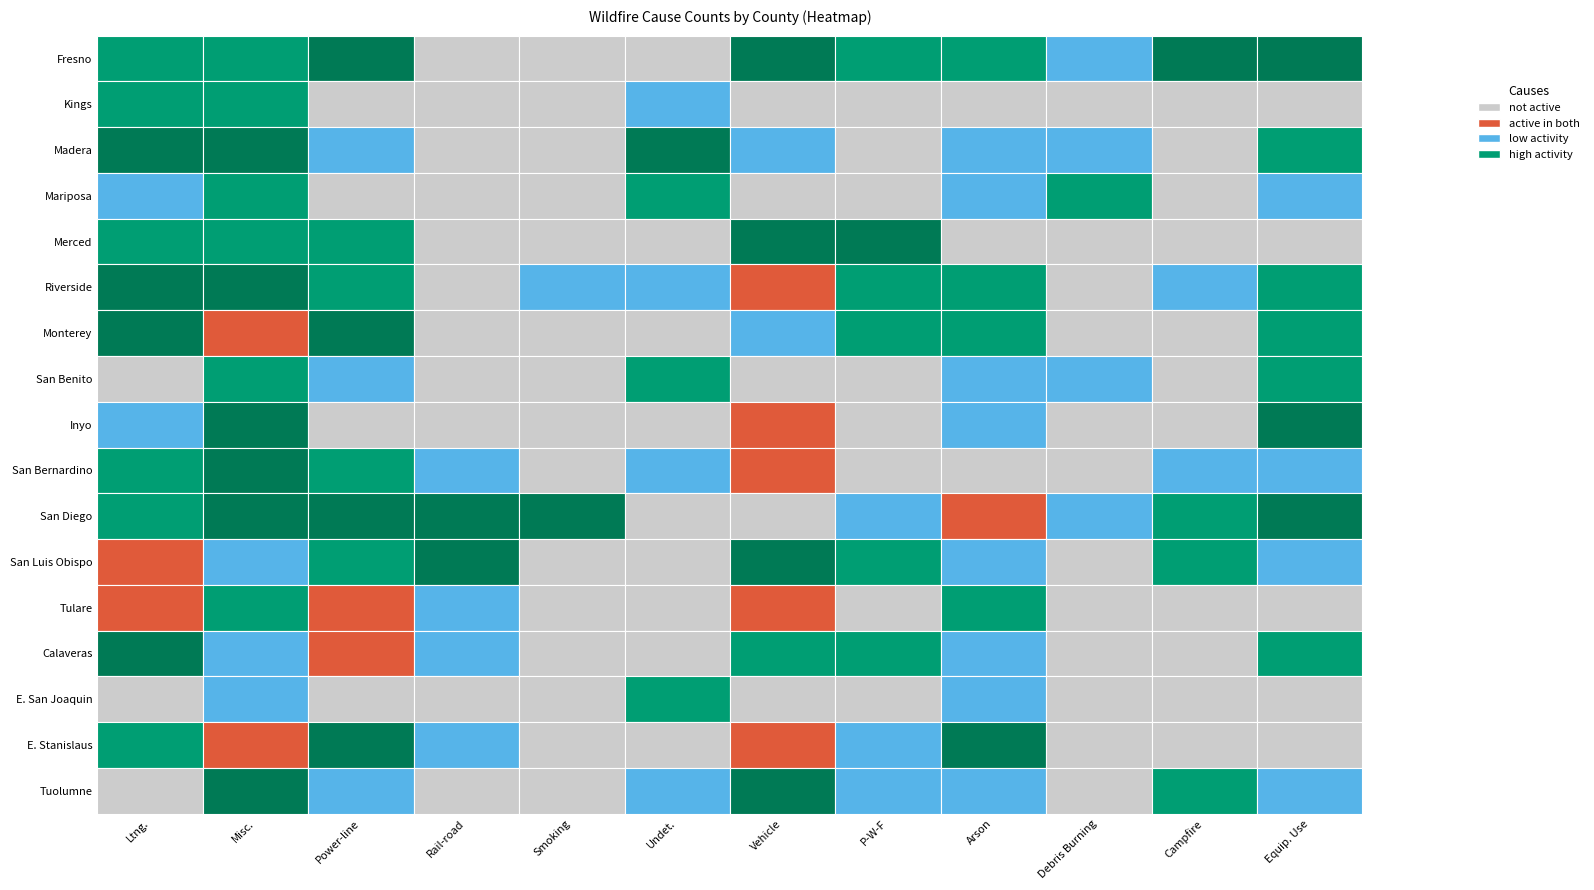

Reading right to left, extract all data points from this chart.

Fresno: Equip. Use=367	Campfire=307	Debris Burning=7	Arson=20	P-W-F=18	Vehicle=309	Undet.=0	Smoking=0	Rail-road=0	Power-line=226	Misc.=30	Ltng.=35
Kings: Equip. Use=0	Campfire=0	Debris Burning=0	Arson=0	P-W-F=0	Vehicle=0	Undet.=1	Smoking=0	Rail-road=0	Power-line=0	Misc.=36	Ltng.=11
Madera: Equip. Use=31	Campfire=0	Debris Burning=10	Arson=2	P-W-F=0	Vehicle=1	Undet.=436	Smoking=0	Rail-road=0	Power-line=1	Misc.=106	Ltng.=113
Mariposa: Equip. Use=4	Campfire=0	Debris Burning=24	Arson=1	P-W-F=0	Vehicle=0	Undet.=19	Smoking=0	Rail-road=0	Power-line=0	Misc.=53	Ltng.=10
Merced: Equip. Use=0	Campfire=0	Debris Burning=0	Arson=0	P-W-F=575	Vehicle=693	Undet.=0	Smoking=0	Rail-road=0	Power-line=39	Misc.=30	Ltng.=61
Riverside: Equip. Use=16	Campfire=8	Debris Burning=0	Arson=13	P-W-F=11	Vehicle=1597	Undet.=4	Smoking=1	Rail-road=0	Power-line=31	Misc.=382	Ltng.=255
Monterey: Equip. Use=54	Campfire=0	Debris Burning=0	Arson=22	P-W-F=20	Vehicle=6	Undet.=0	Smoking=0	Rail-road=0	Power-line=446	Misc.=977	Ltng.=276
San Benito: Equip. Use=54	Campfire=0	Debris Burning=1	Arson=4	P-W-F=0	Vehicle=0	Undet.=41	Smoking=0	Rail-road=0	Power-line=7	Misc.=12	Ltng.=0
Inyo: Equip. Use=395	Campfire=0	Debris Burning=0	Arson=1	P-W-F=0	Vehicle=850	Undet.=0	Smoking=0	Rail-road=0	Power-line=0	Misc.=305	Ltng.=5
San Bernardino: Equip. Use=2	Campfire=2	Debris Burning=0	Arson=0	P-W-F=0	Vehicle=1653	Undet.=2	Smoking=0	Rail-road=1	Power-line=15	Misc.=296	Ltng.=20
San Diego: Equip. Use=138	Campfire=14	Debris Burning=2	Arson=2306	P-W-F=1	Vehicle=0	Undet.=0	Smoking=239	Rail-road=374	Power-line=220	Misc.=136	Ltng.=23
San Luis Obispo: Equip. Use=1	Campfire=17	Debris Burning=0	Arson=1	P-W-F=44	Vehicle=243	Undet.=0	Smoking=0	Rail-road=67	Power-line=62	Misc.=1	Ltng.=1957
Tulare: Equip. Use=0	Campfire=0	Debris Burning=0	Arson=29	P-W-F=0	Vehicle=1377	Undet.=0	Smoking=0	Rail-road=2	Power-line=803	Misc.=31	Ltng.=1213
Calaveras: Equip. Use=28	Campfire=0	Debris Burning=0	Arson=1	P-W-F=39	Vehicle=12	Undet.=0	Smoking=0	Rail-road=5	Power-line=865	Misc.=6	Ltng.=189
E. San Joaquin: Equip. Use=0	Campfire=0	Debris Burning=0	Arson=1	P-W-F=0	Vehicle=0	Undet.=17	Smoking=0	Rail-road=0	Power-line=0	Misc.=8	Ltng.=0
E. Stanislaus: Equip. Use=0	Campfire=0	Debris Burning=0	Arson=259	P-W-F=6	Vehicle=1276	Undet.=0	Smoking=0	Rail-road=3	Power-line=431	Misc.=1122	Ltng.=59
Tuolumne: Equip. Use=1	Campfire=29	Debris Burning=0	Arson=8	P-W-F=6	Vehicle=134	Undet.=1	Smoking=0	Rail-road=0	Power-line=2	Misc.=154	Ltng.=0